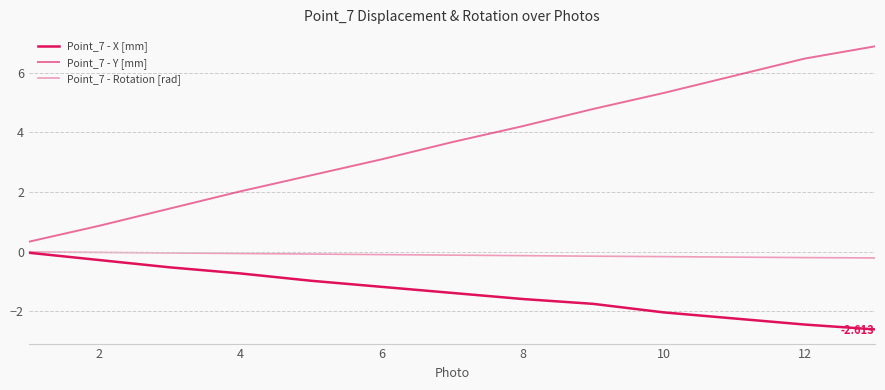

What is the difference between the maximum and minimum values in the Point_7 - Y [mm] series?

6.6